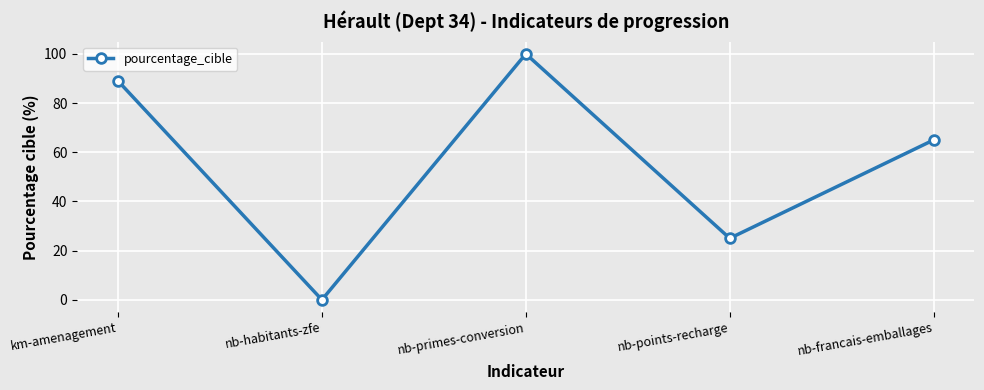

Is this an area chart (filled region under the line)?

No